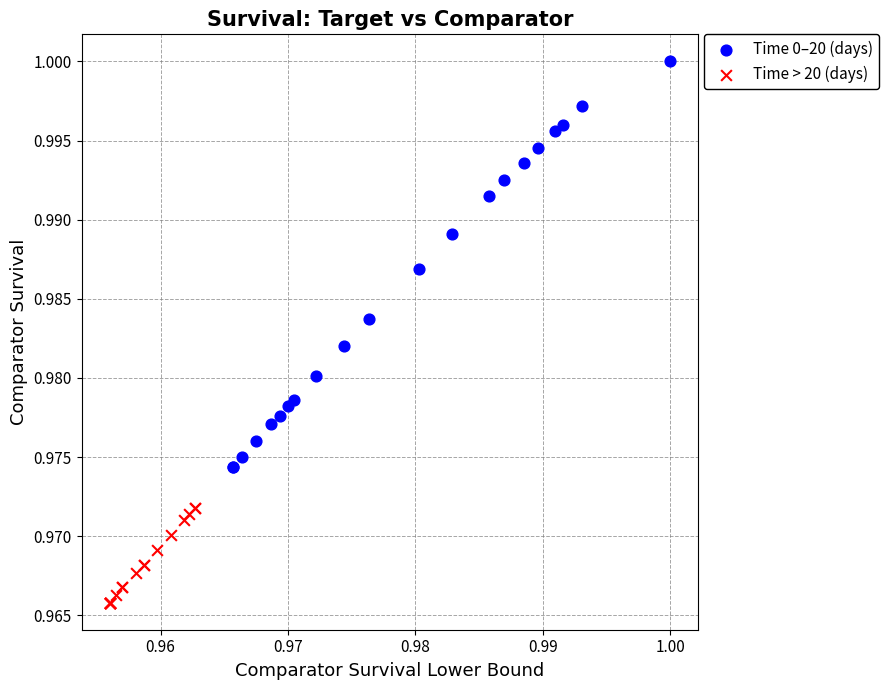

Which series has the largest Y range (max minus min)?

Time 0–20 (days)